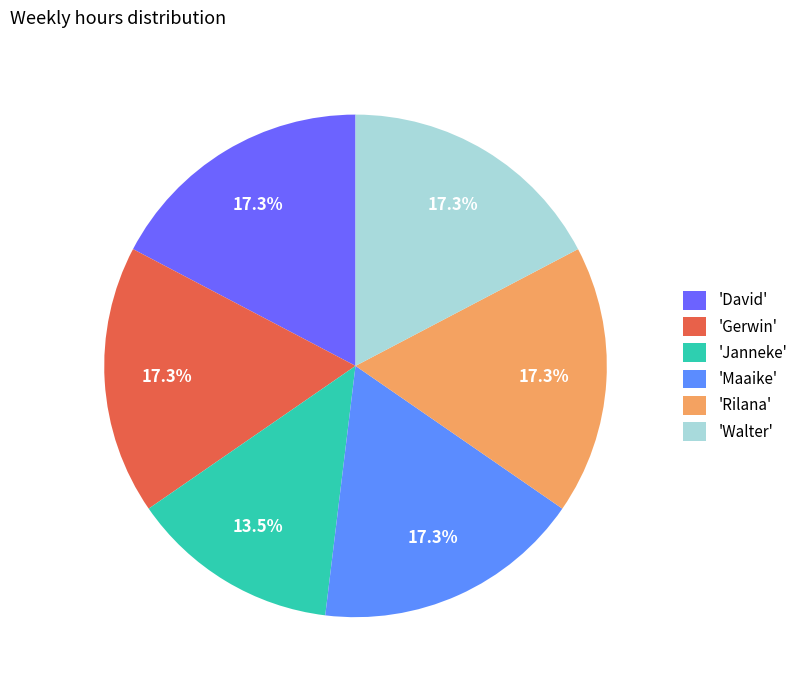

Count the number of slices in the pie.

6